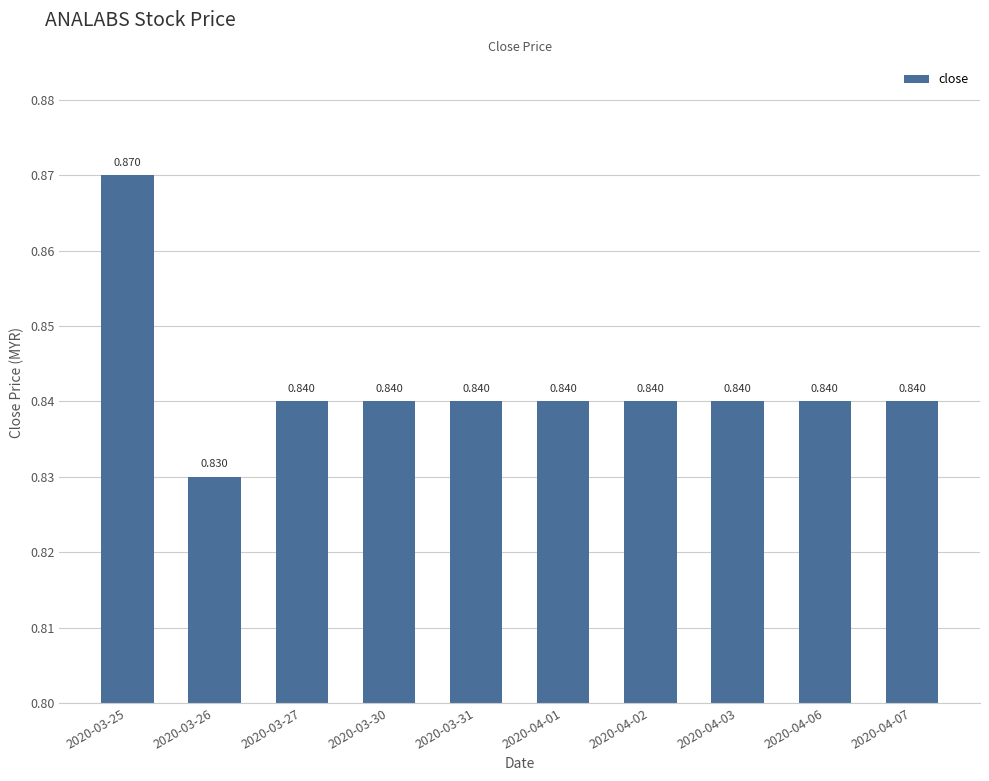

Does the chart contain any negative values?

No